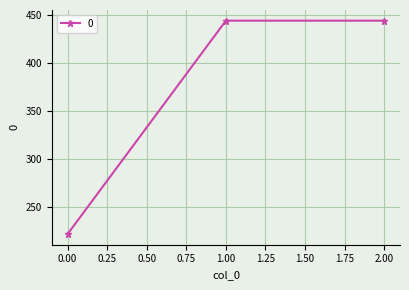

What is the maximum value shown in the chart?

444.4